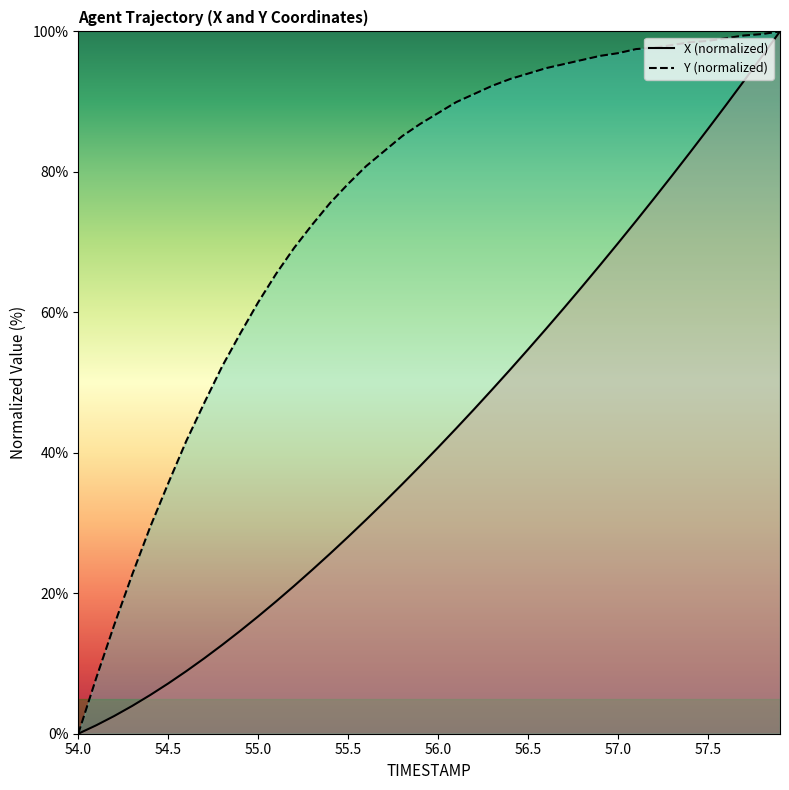

What is the difference between the maximum and minimum values in the X series?

100.0